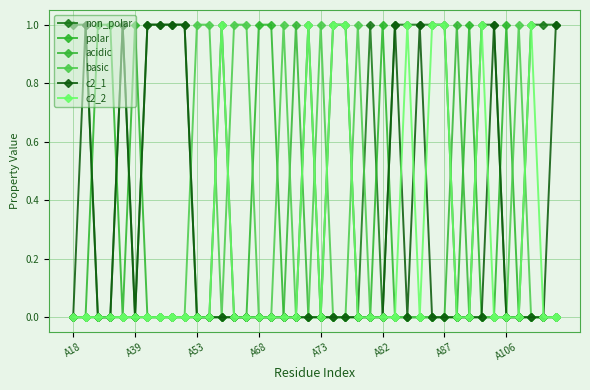

True or false: c2_2 has more than 2 interior local peaks.

True